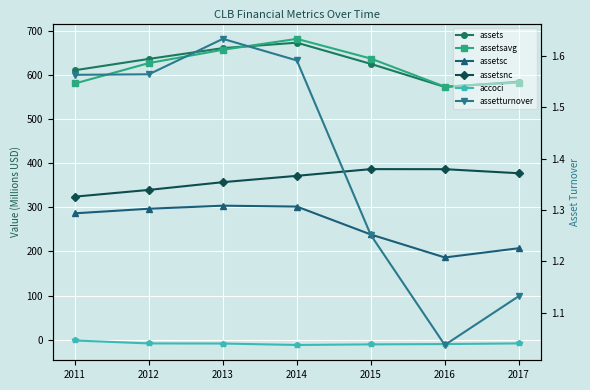

At how many categories does at least one series exceed 11?

7